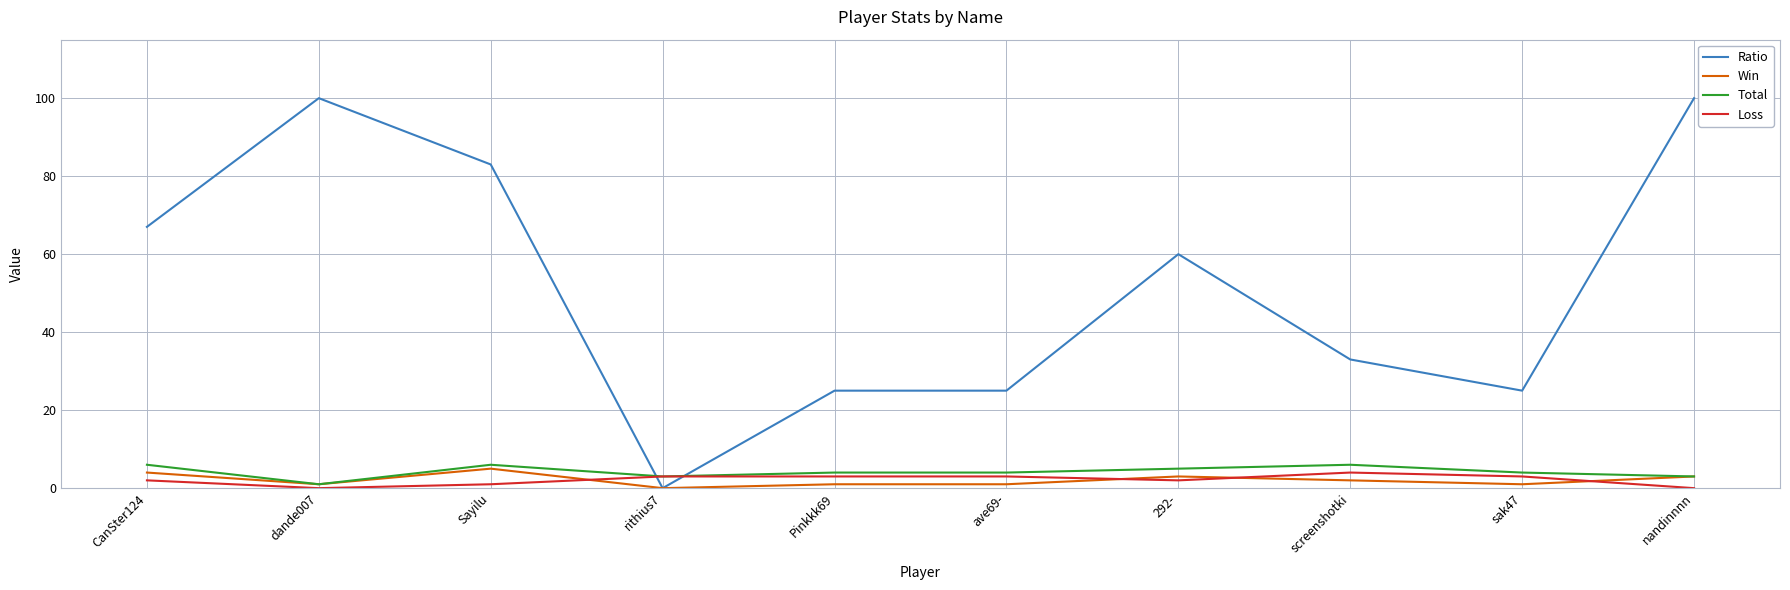

The Ratio series shows 14 at CanSter124. True or false?

False